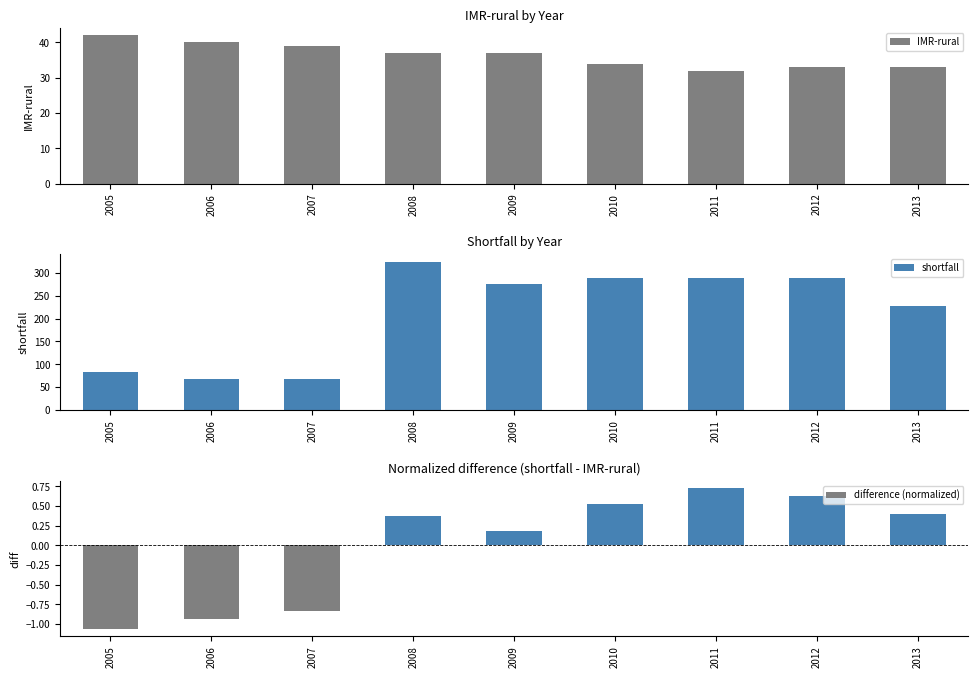

Is the value of IMR-rural at 2007 greater than the value of shortfall at 2012?

No